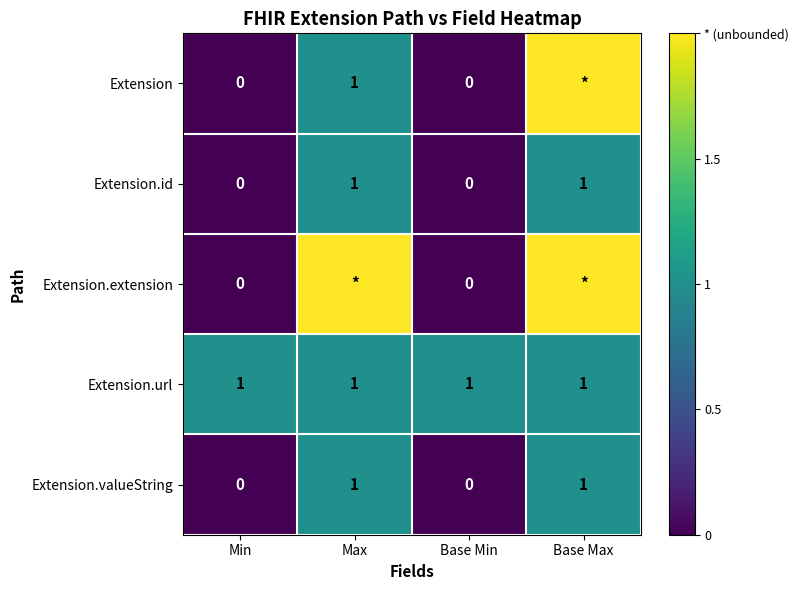

The value of Extension.valueString at Min is 1. True or false?

False